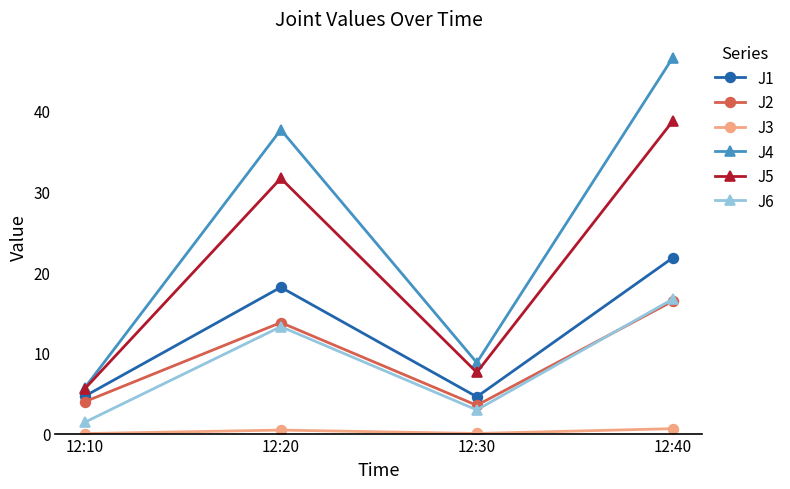

Between 12:10 and 12:30, which series saw the biggest shift?

J4